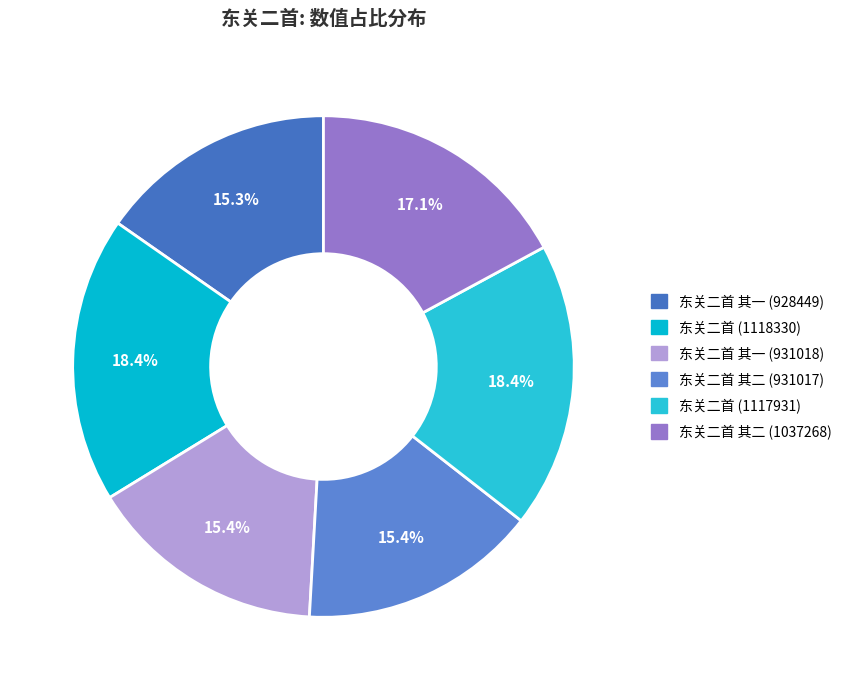

Count the number of slices in the pie.

6